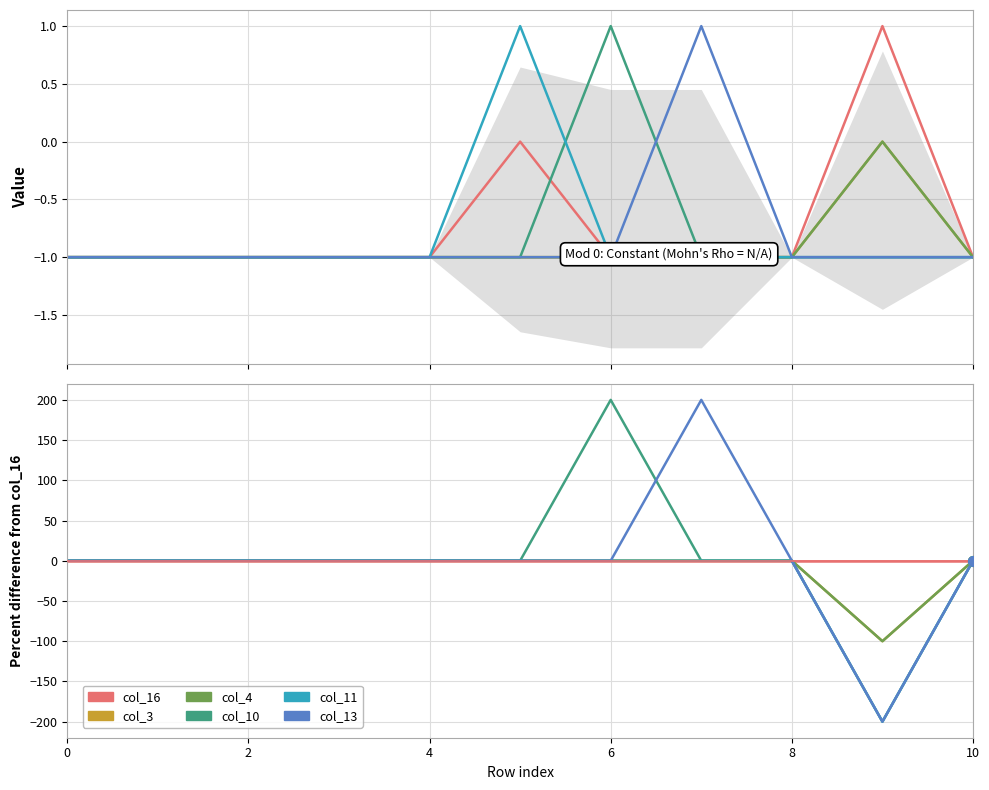

Which label corresponds to the largest value in the chart?

6